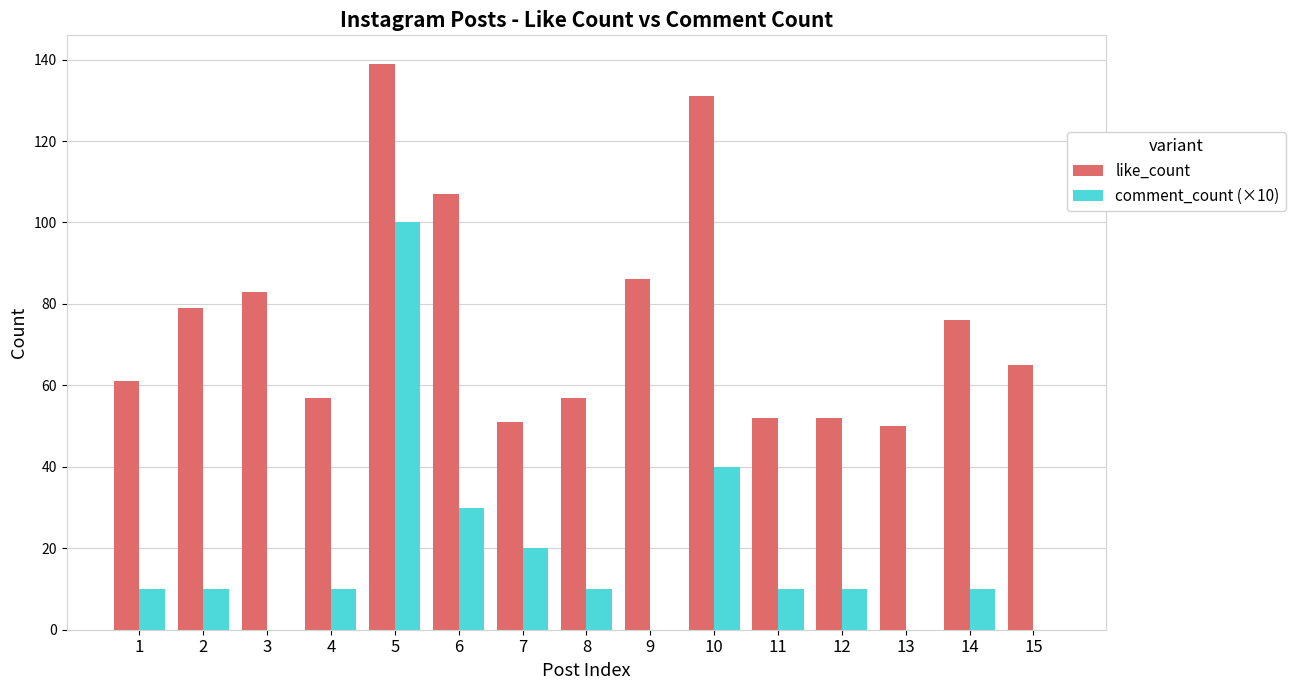

Which series has the widest spread of values?

comment_count (×10)